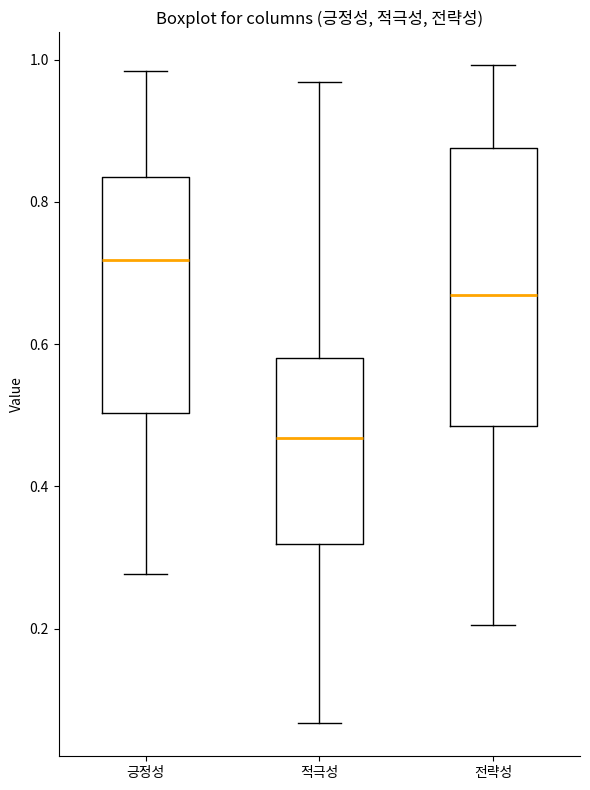

Reading left to right, transcribe this box plot: for each box, give where its median line is, the range the box spans, and where its two whiskers end, as read against the y-axis. The values are not printed on the chart, so give them approximately, as read against the axis.

긍정성: median 0.72, box 0.50 to 0.84, whiskers 0.28 to 0.98
적극성: median 0.46, box 0.32 to 0.58, whiskers 0.06 to 0.96
전략성: median 0.66, box 0.48 to 0.88, whiskers 0.20 to 1.00